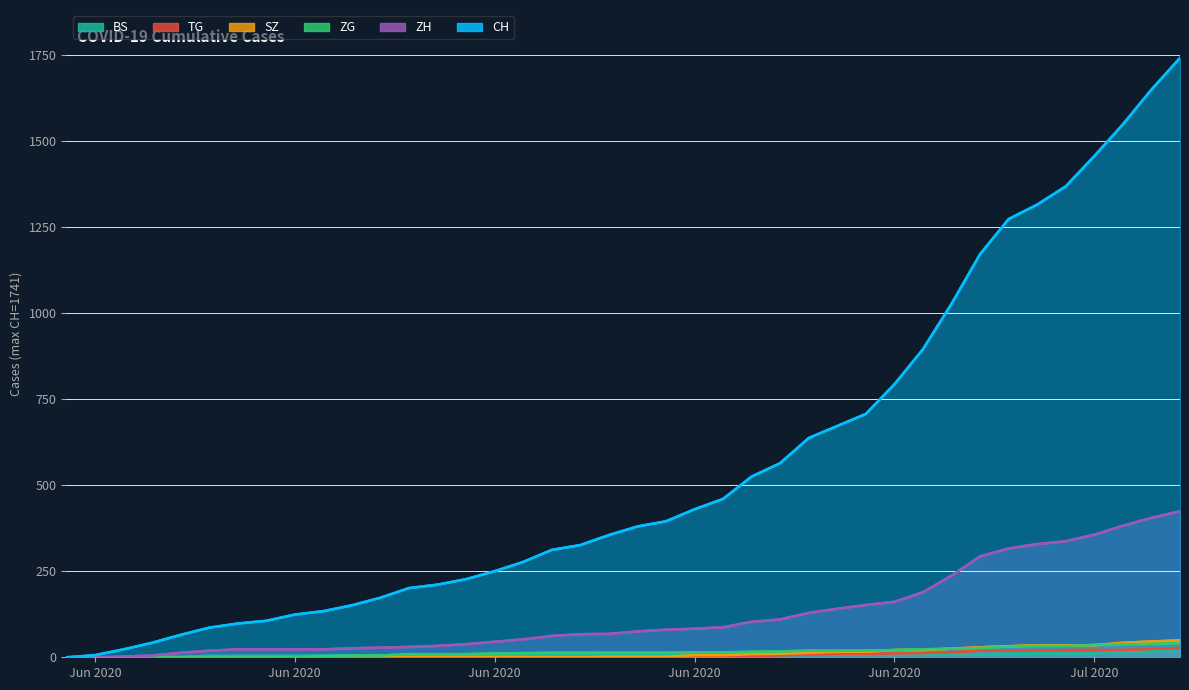

Does the chart display data point markers on the line(s)?

No